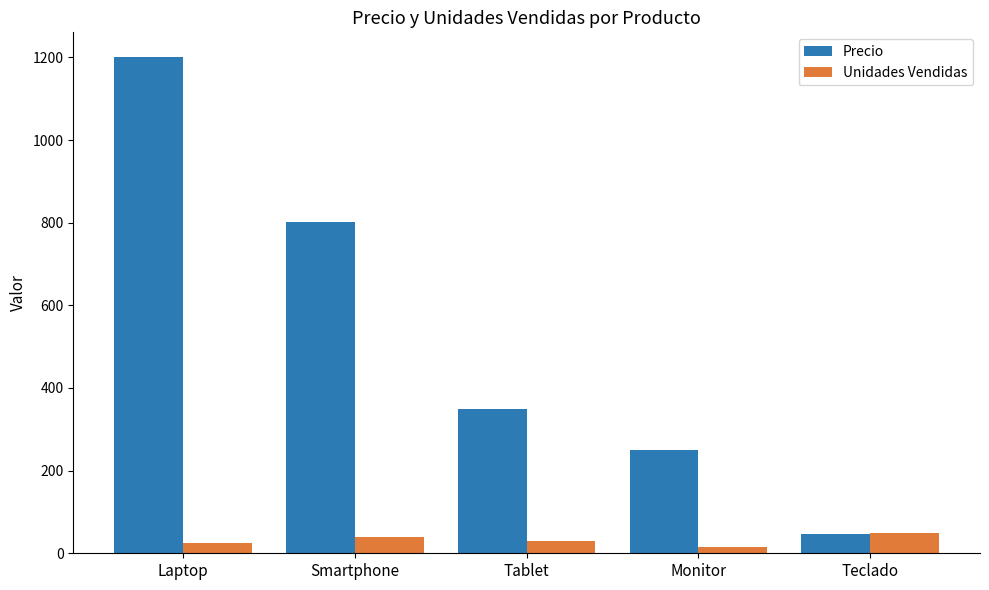

Between Laptop and Teclado, which series saw the biggest shift?

Precio